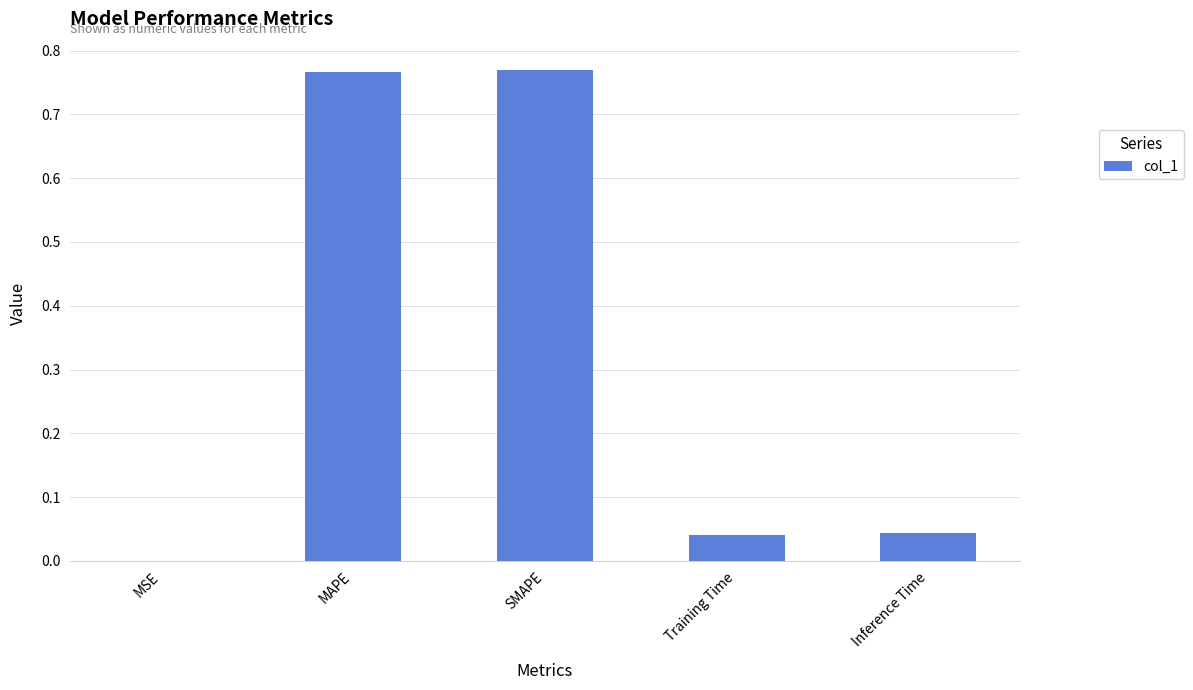

What is the sum of all values?

1.6